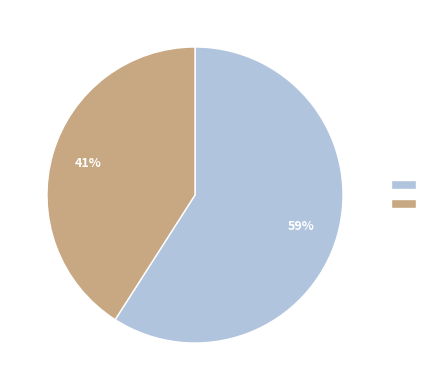

Is there any slice that represents more than half of the pie?

Yes